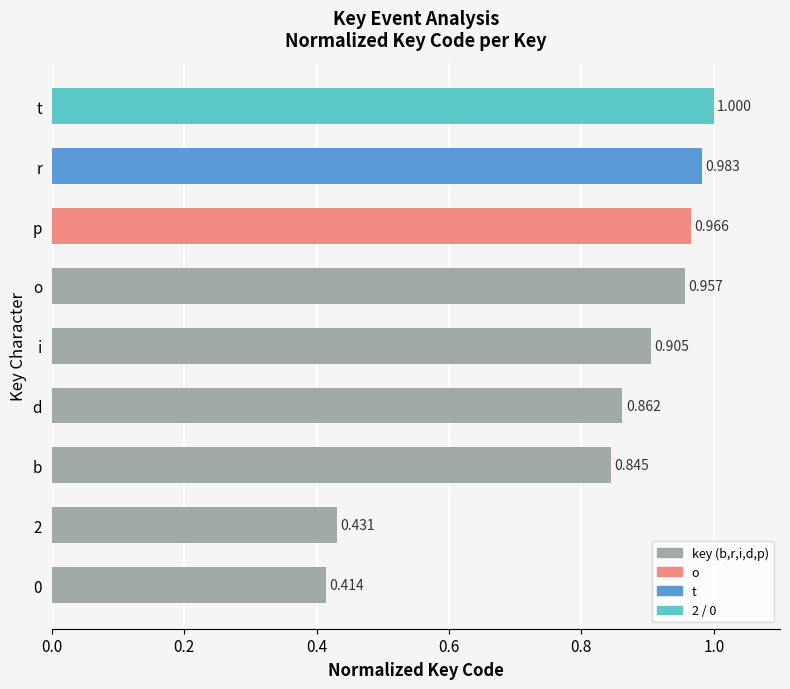

Between 0 and o, which is larger?

o